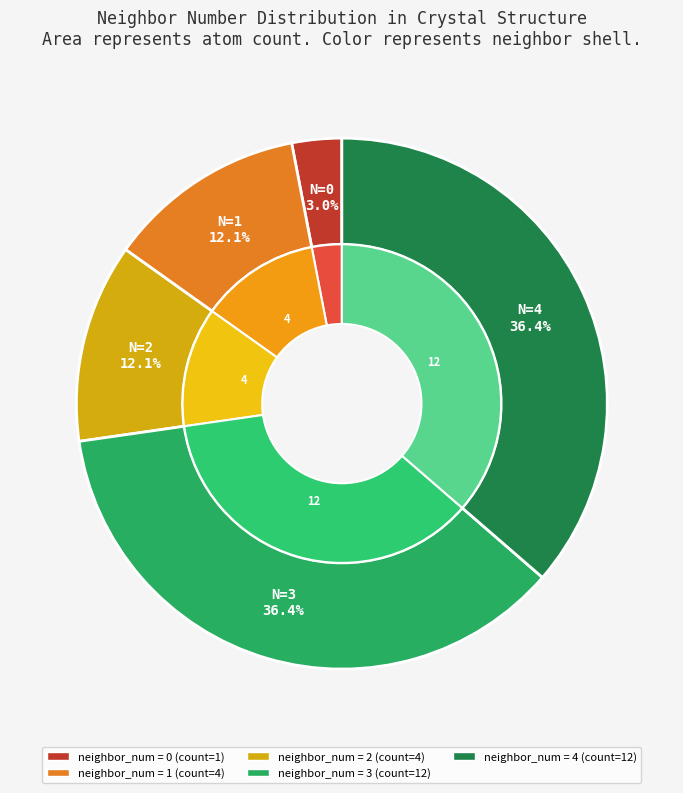

The 0 slice represents 3% of the pie. True or false?

True